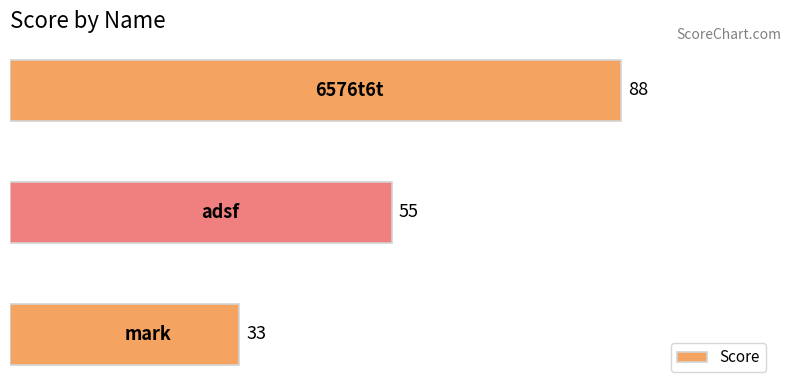

What is the sum of all values?

176